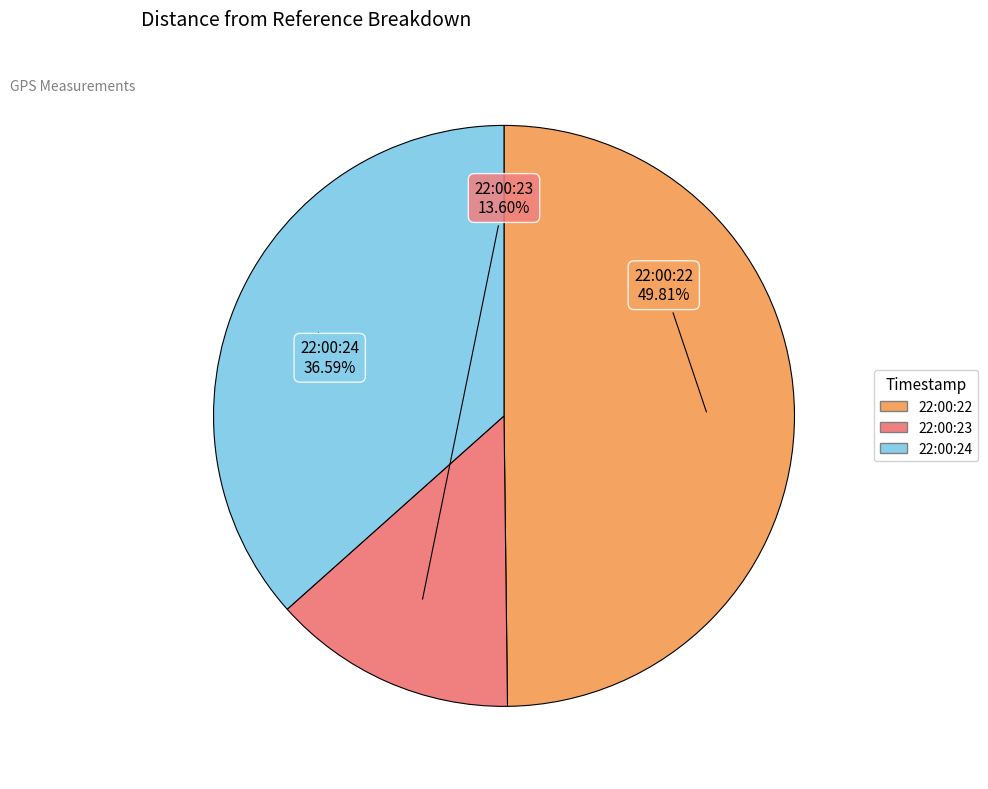

To the nearest percent, what is the difference between the 22:00:22 and 22:00:24 slice percentages?

13%